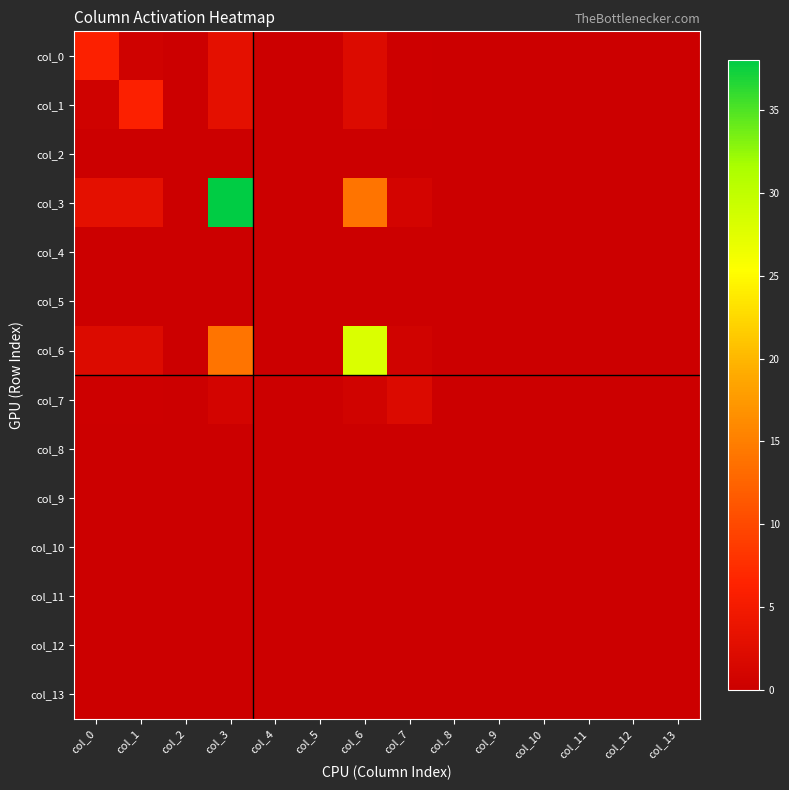

Which category has the lowest value across all series?

col_2